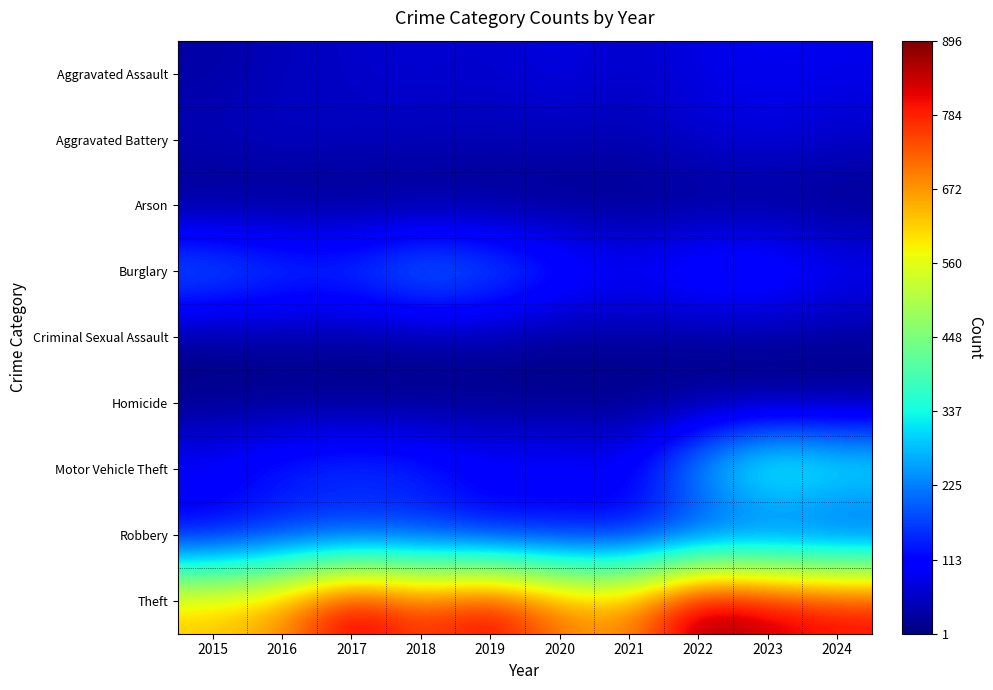

Rank the series at 2017 from lowest to highest value.

Arson, Homicide, Criminal Sexual Assault, Aggravated Battery, Aggravated Assault, Robbery, Motor Vehicle Theft, Burglary, Theft